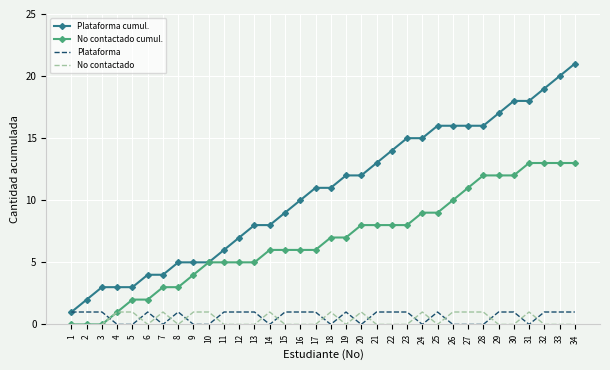

Is the value of Plataforma at 34 greater than the value of No contactado cumul. at 18?

No